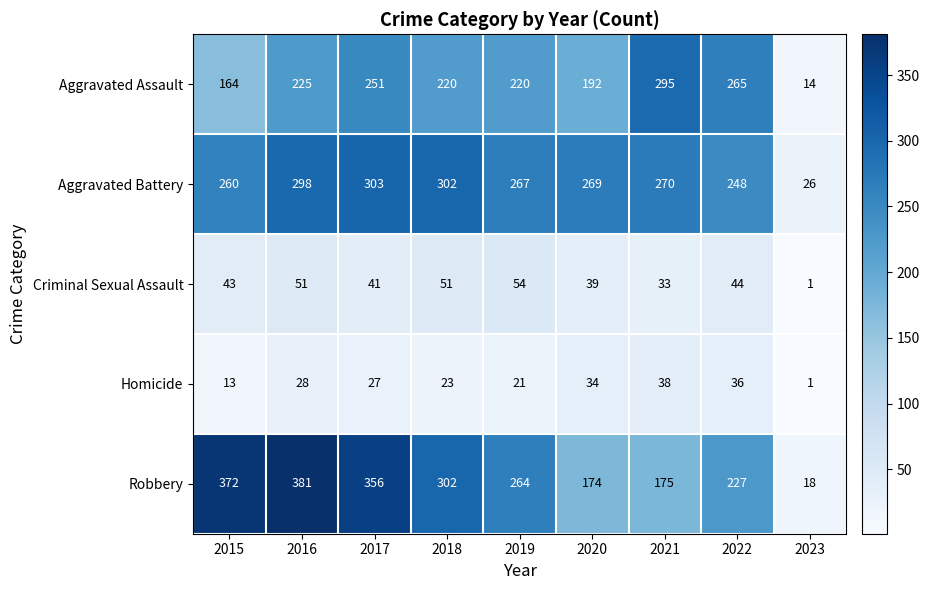

How many categories are shown in the chart?

9